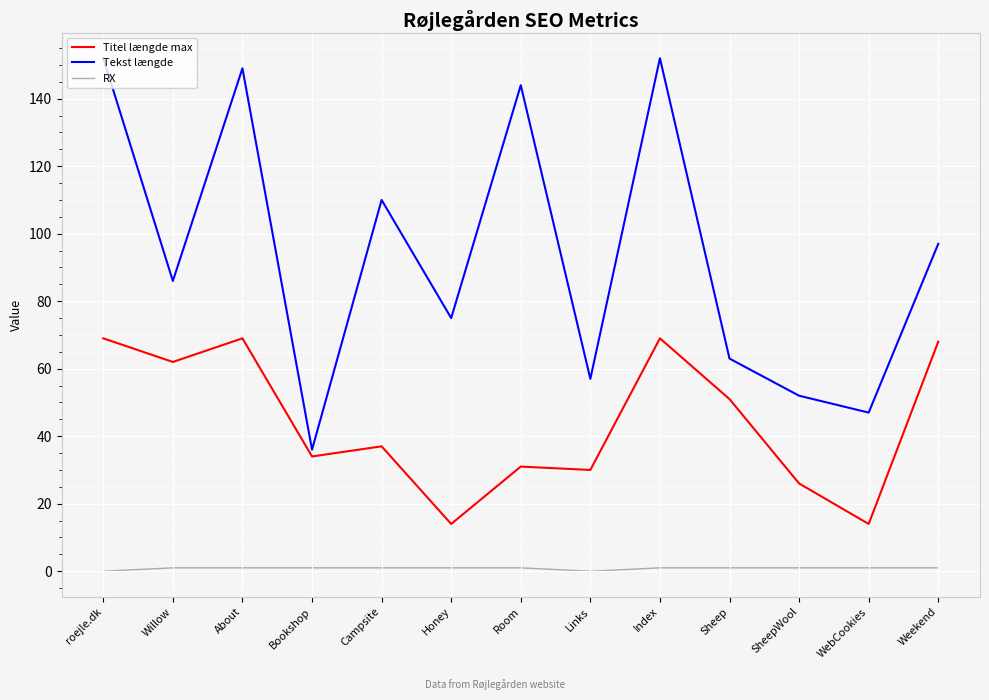

True or false: Tekst længde and RX intersect in this chart.

False